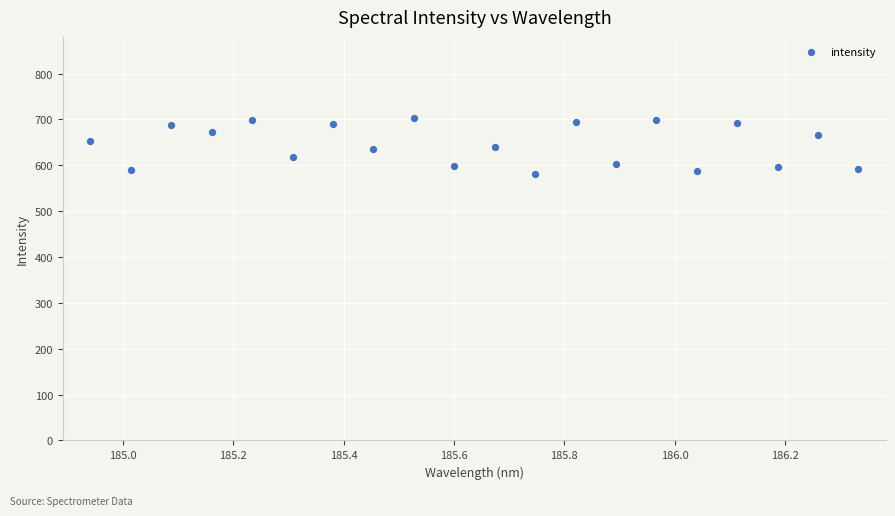

What is the range of Y values (max minus min)?

124